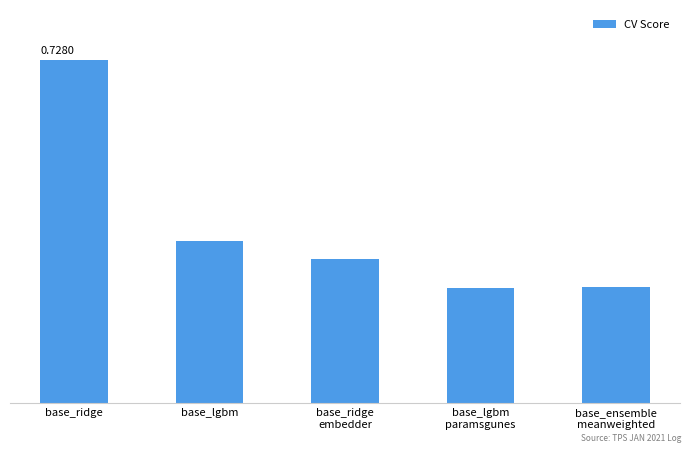

Reading left to right, list all the values displayed in this chart.

0.7	0.7	0.7	0.7	0.7